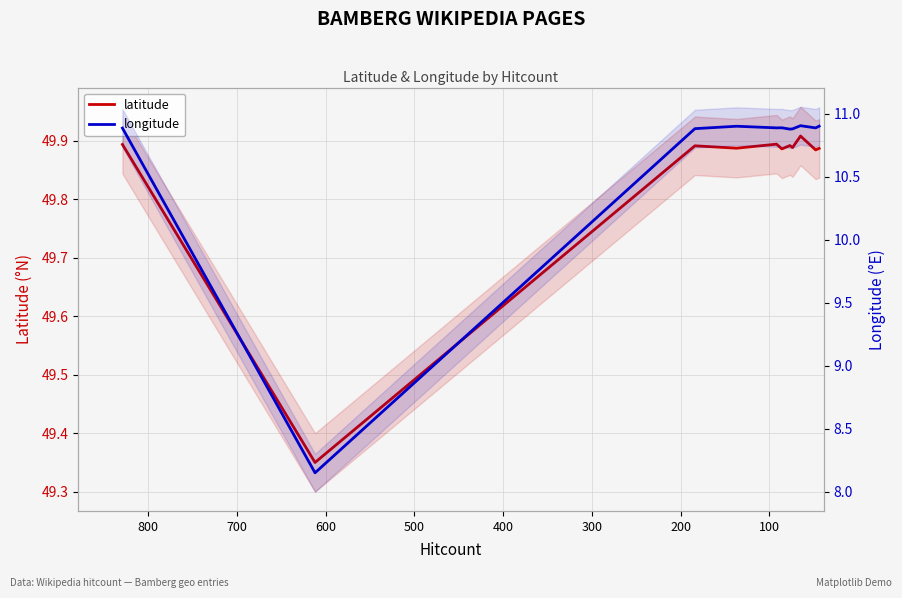

True or false: longitude and latitude cross at least once.

False